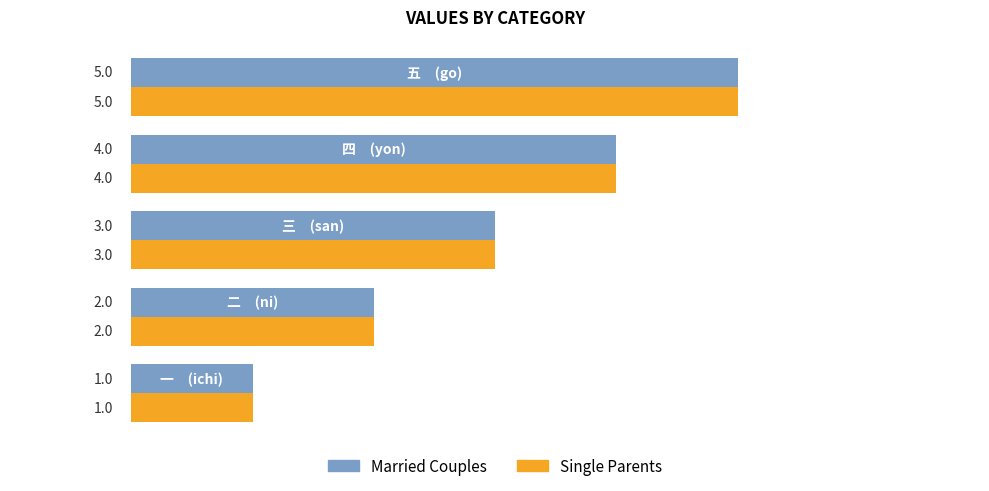

What is the minimum value shown in the chart?

1